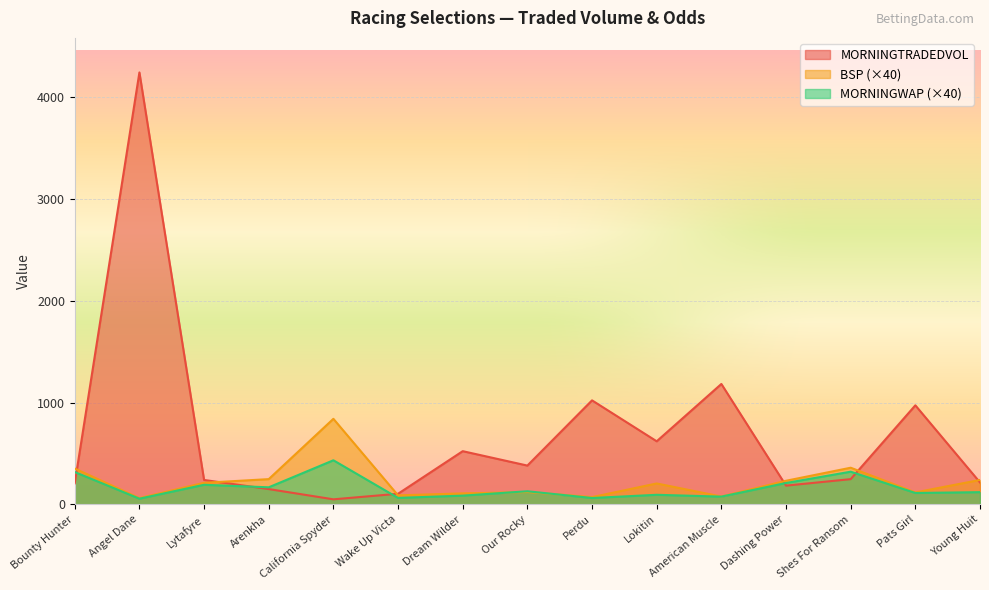

What is the label of the 4th point from the right?

Dashing Power